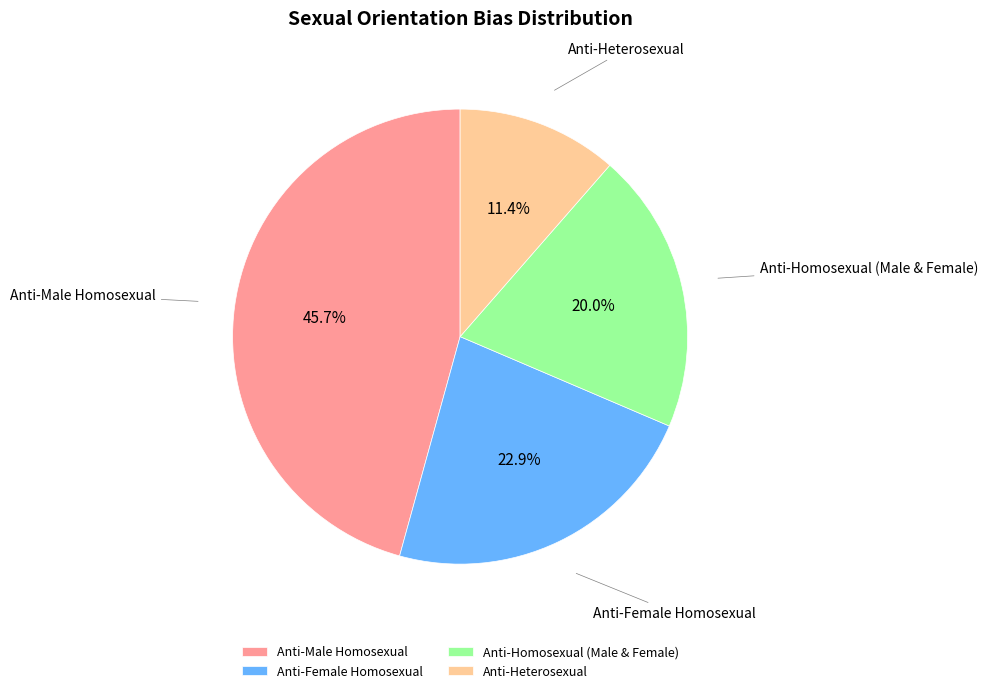

Does Anti-Male Homosexual represent more than half of the total?

No